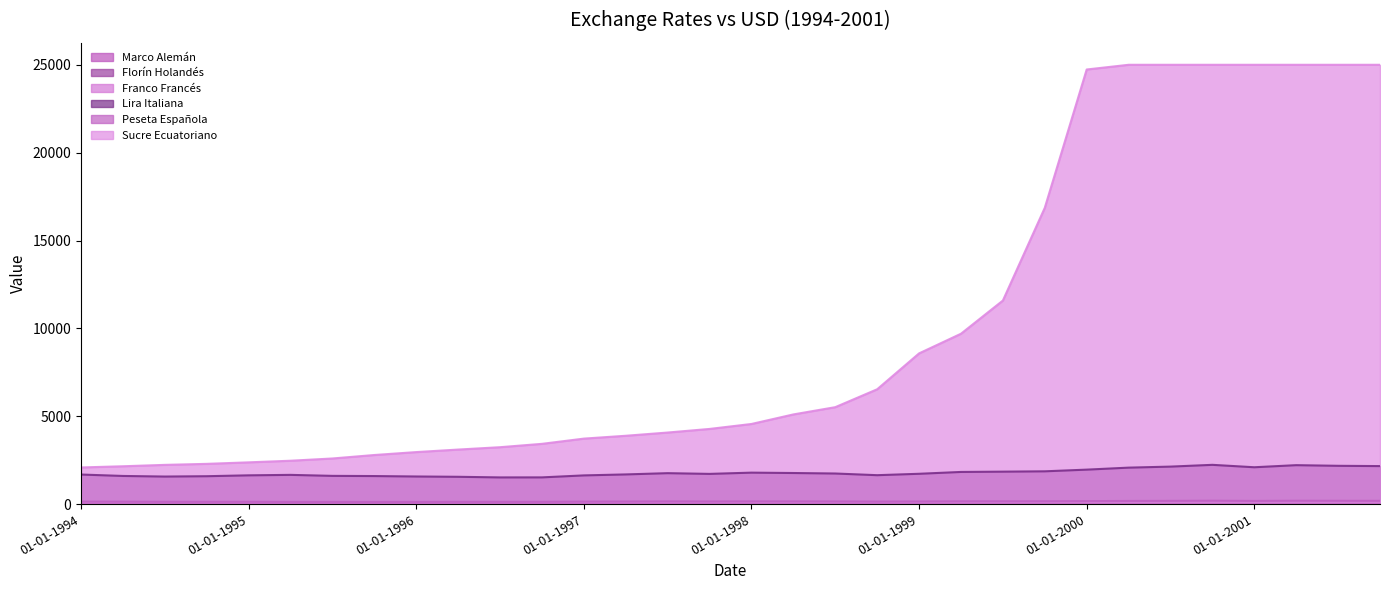

What is the label of the 17th point from the right?

01-10-1997